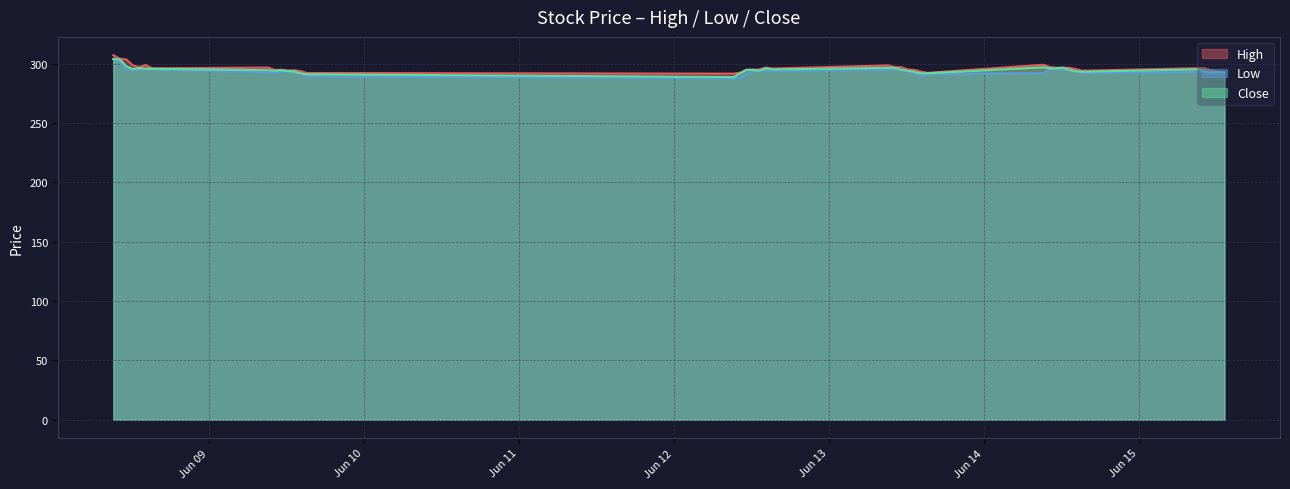

What are all the series names shown in the legend?

High, Low, Close